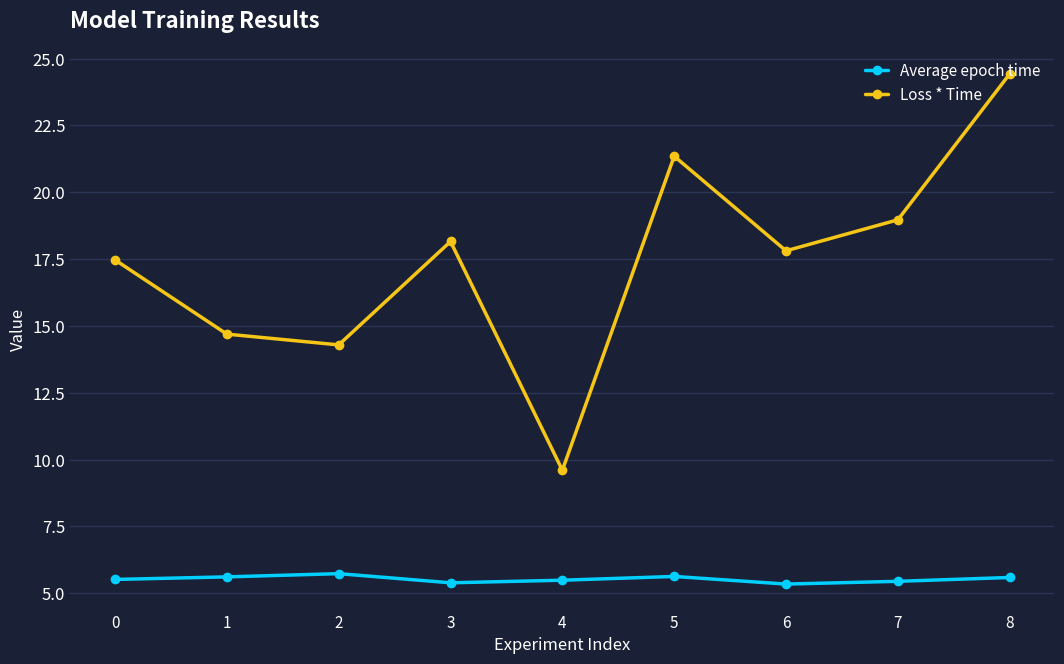

The Loss * Time series shows 27.4 at 3. True or false?

False